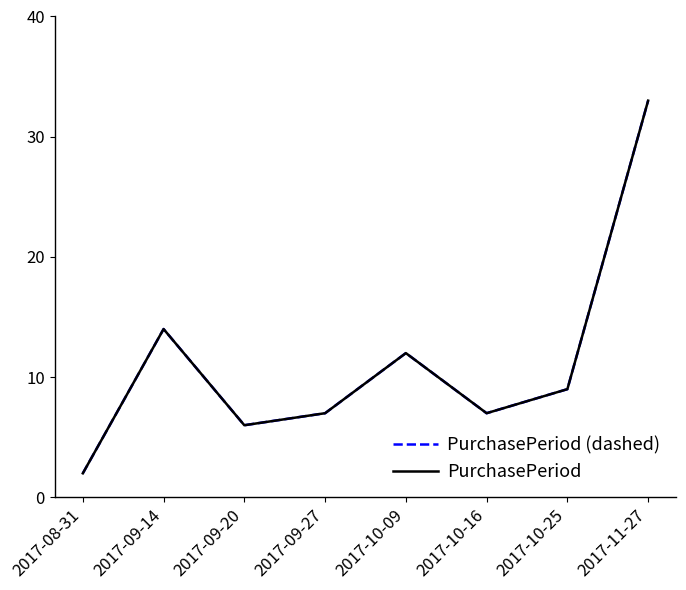

At which category is the sum across all series the highest?

2017-11-27